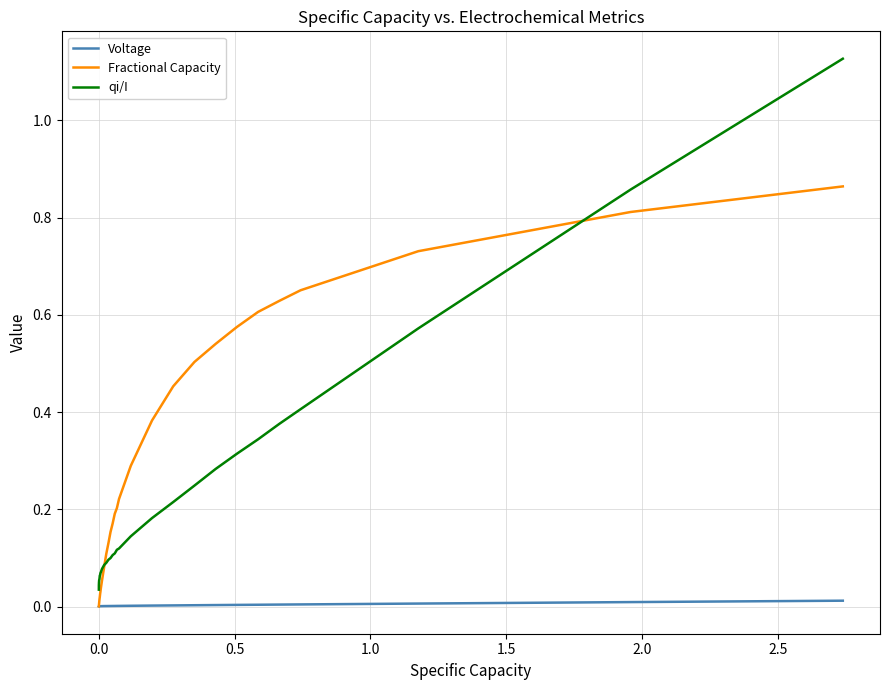

Rank the series by their average value, from lowest to highest.

Voltage, qi/I, Fractional Capacity